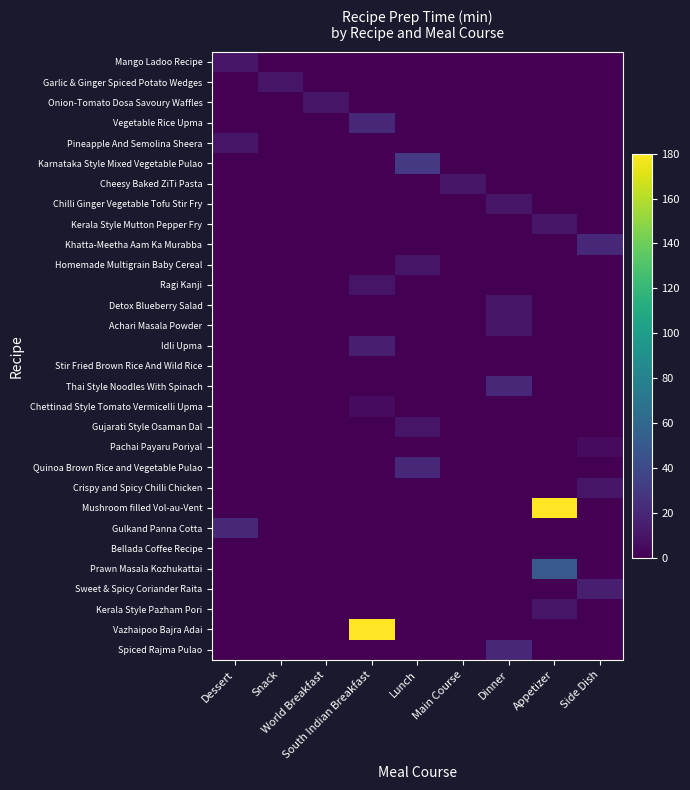

At which category does the chart reach its peak across all series?

Appetizer